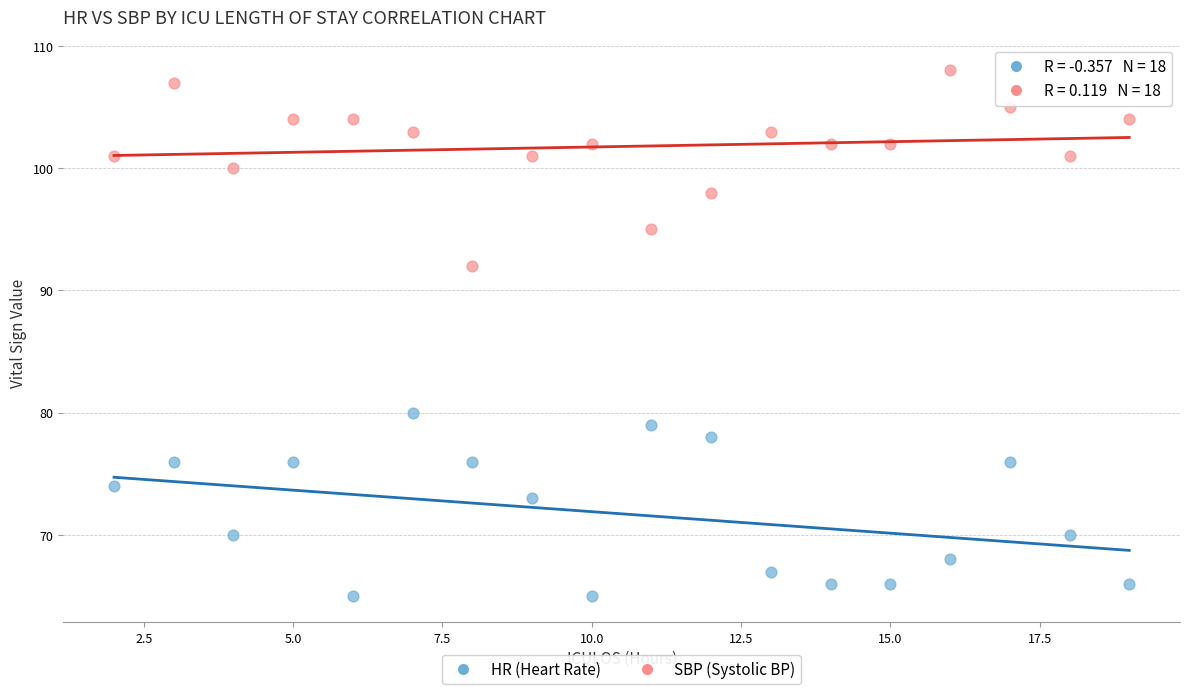

Across all data points, what is the range of Y values (max minus min)?

43